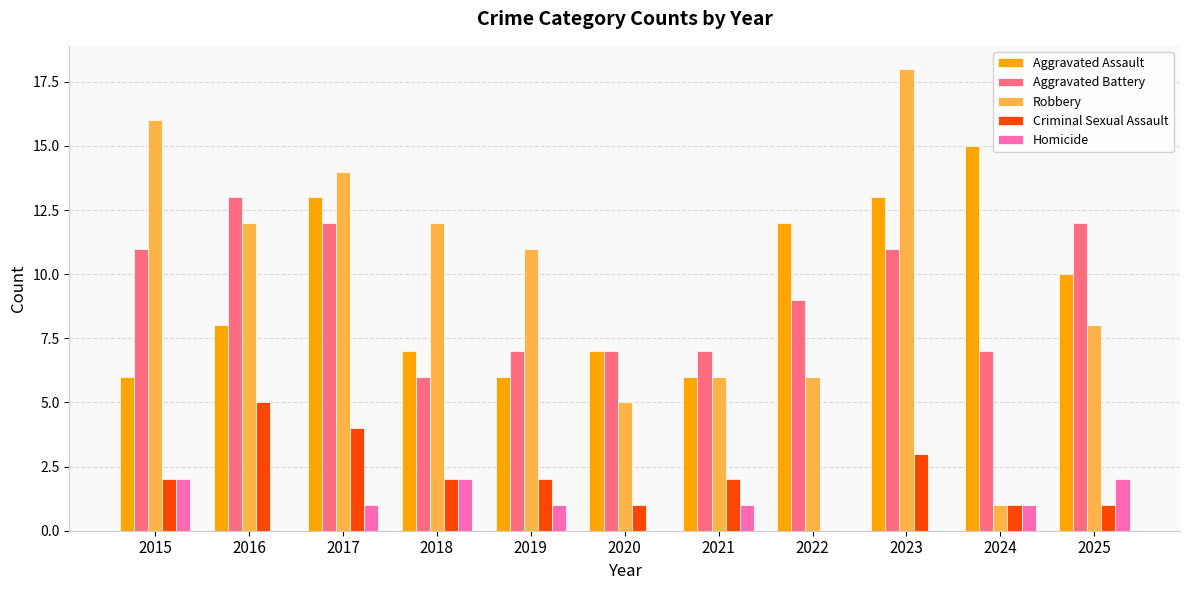

How many distinct data groups are displayed?

5